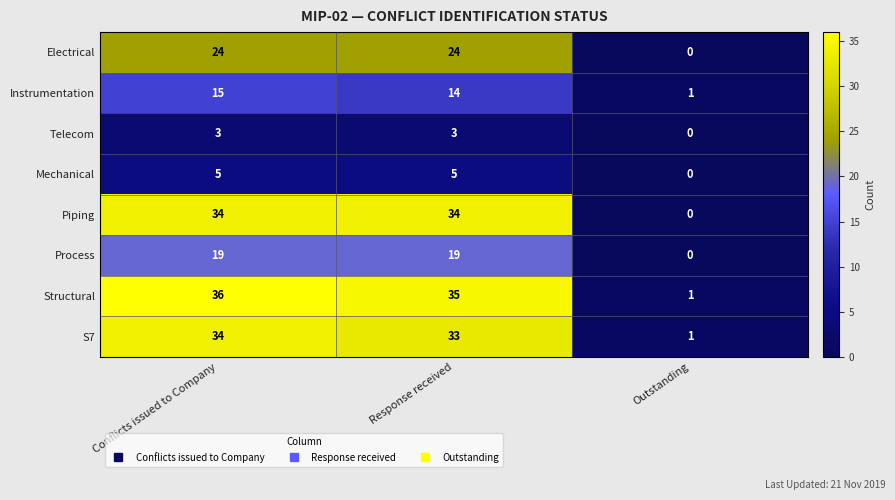

What is the total value across all series at Outstanding?

3